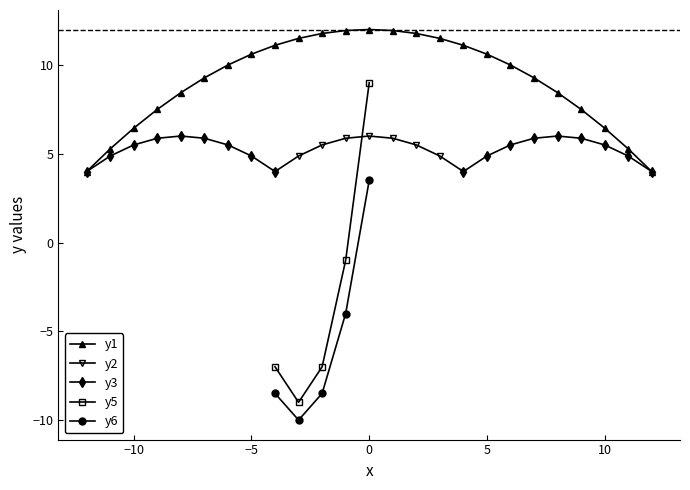

What is the lowest value of the y1 series?

4.0